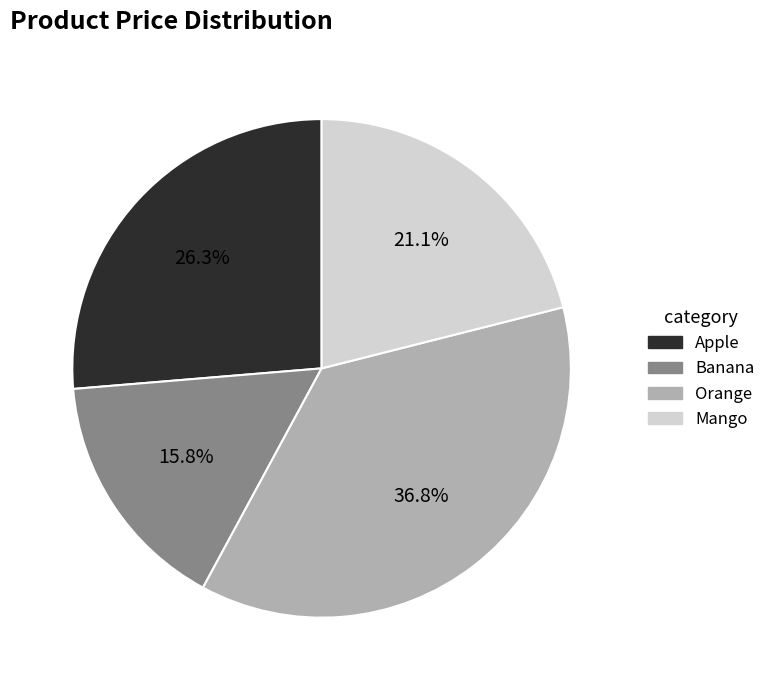

How much of the chart is everything except Mango?

78.9%